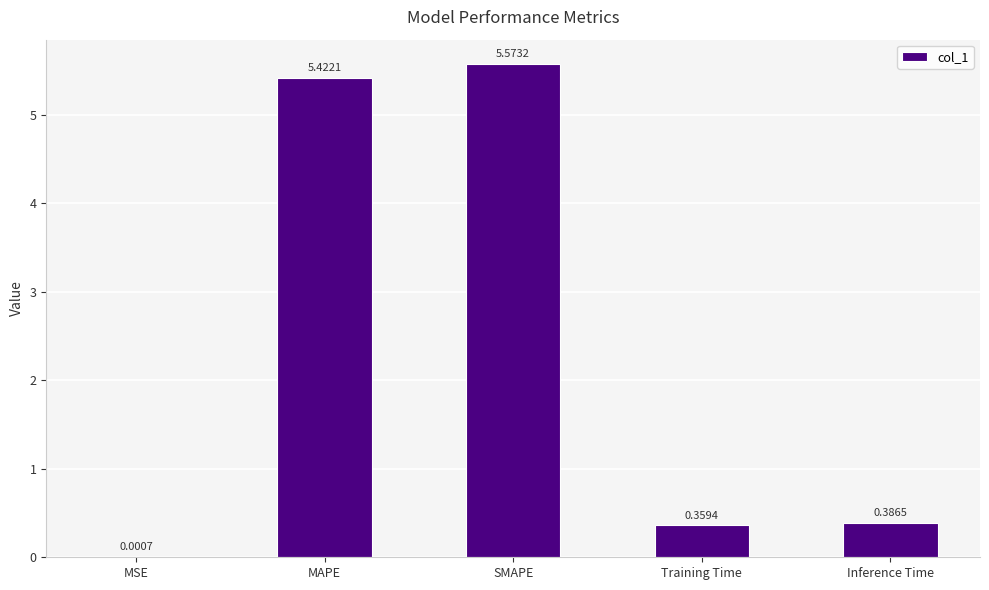

Is it true that the value at Inference Time is 0.6?

False